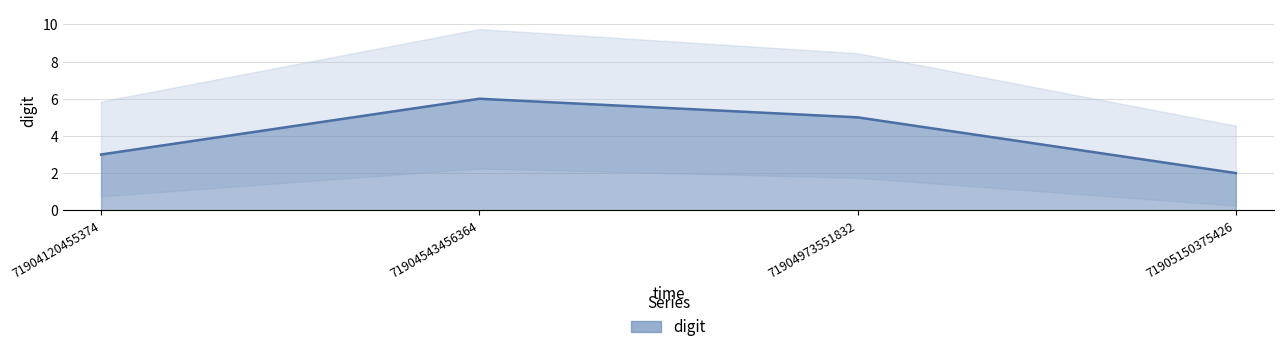

What is the value of the 3rd point from the left?

5